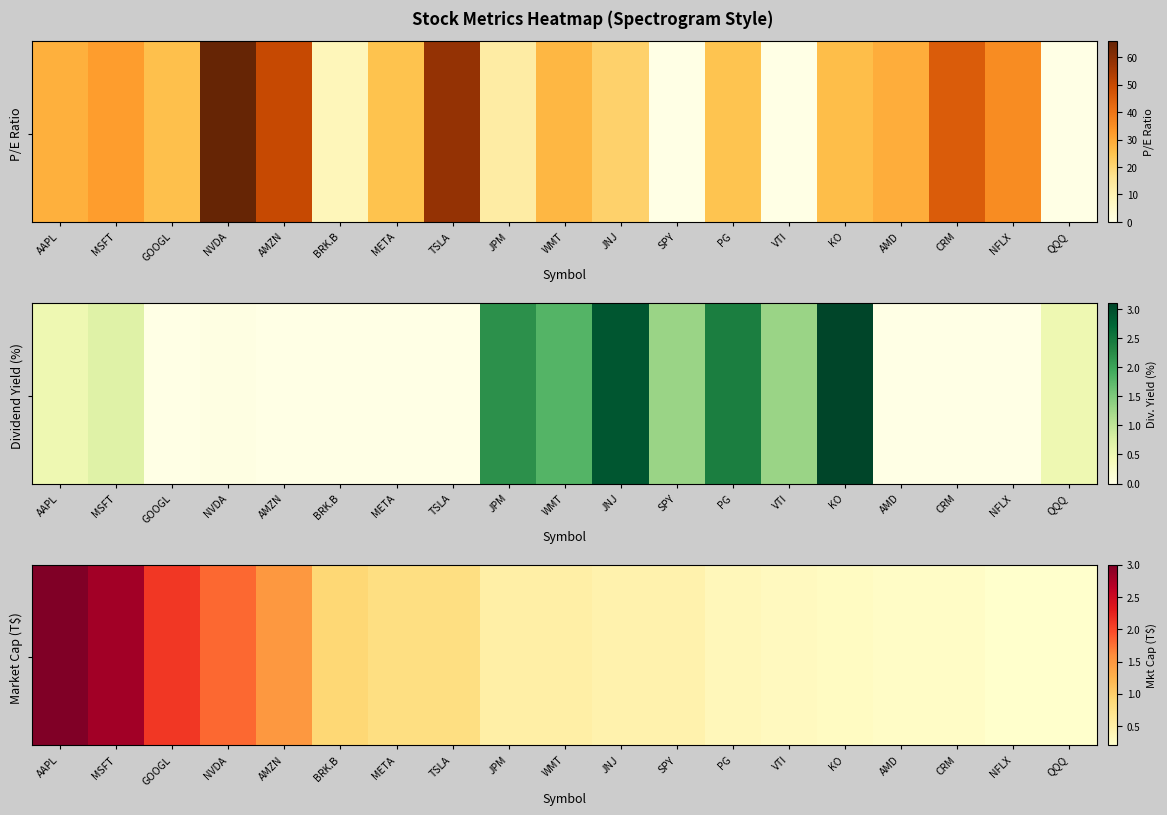

At which category is the sum across all series the highest?

AAPL